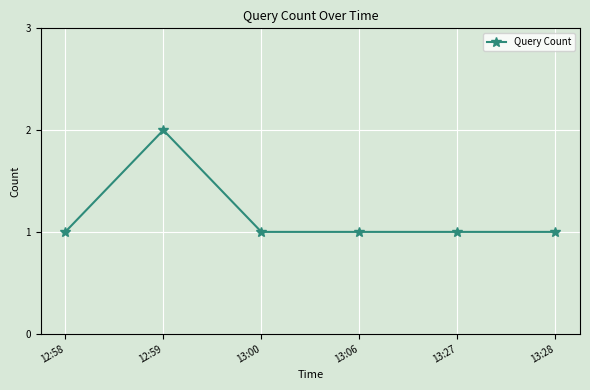

What is the label of the 4th point from the right?

13:00